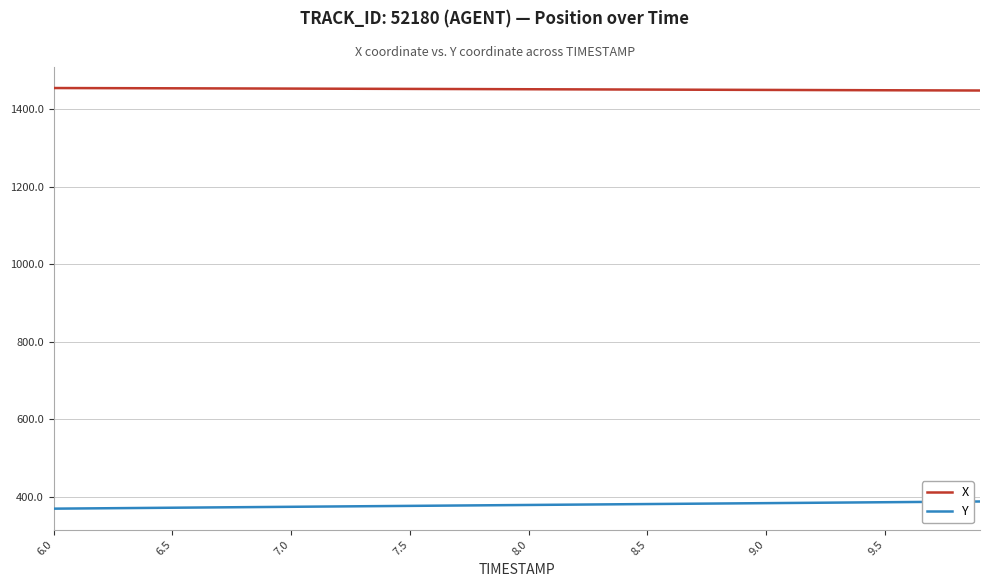

True or false: Y and X intersect in this chart.

False